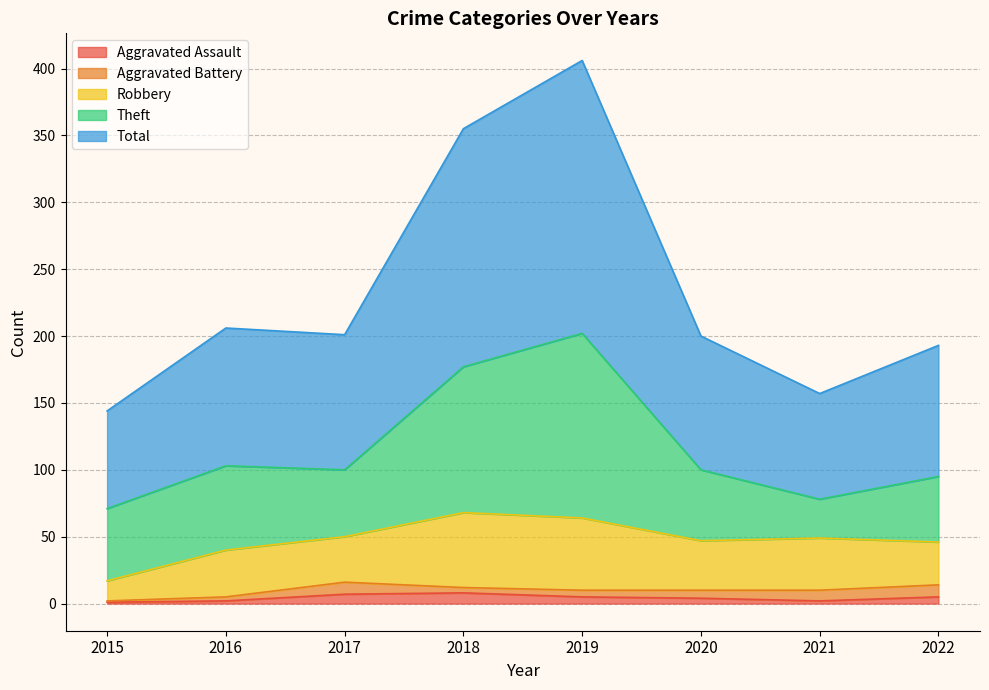

Where is the first local maximum for Theft?

2016